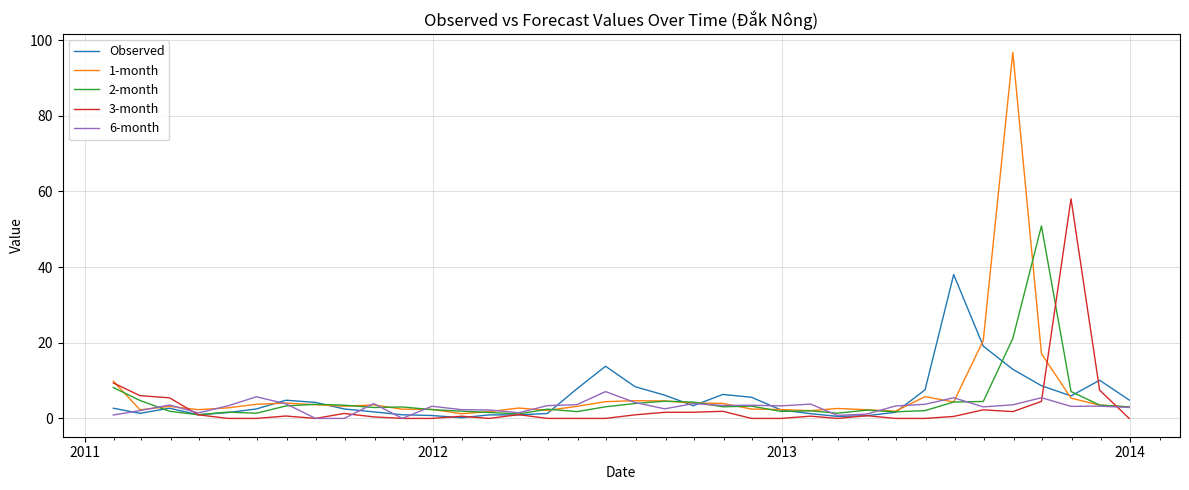

Count the number of data series in this chart.

5